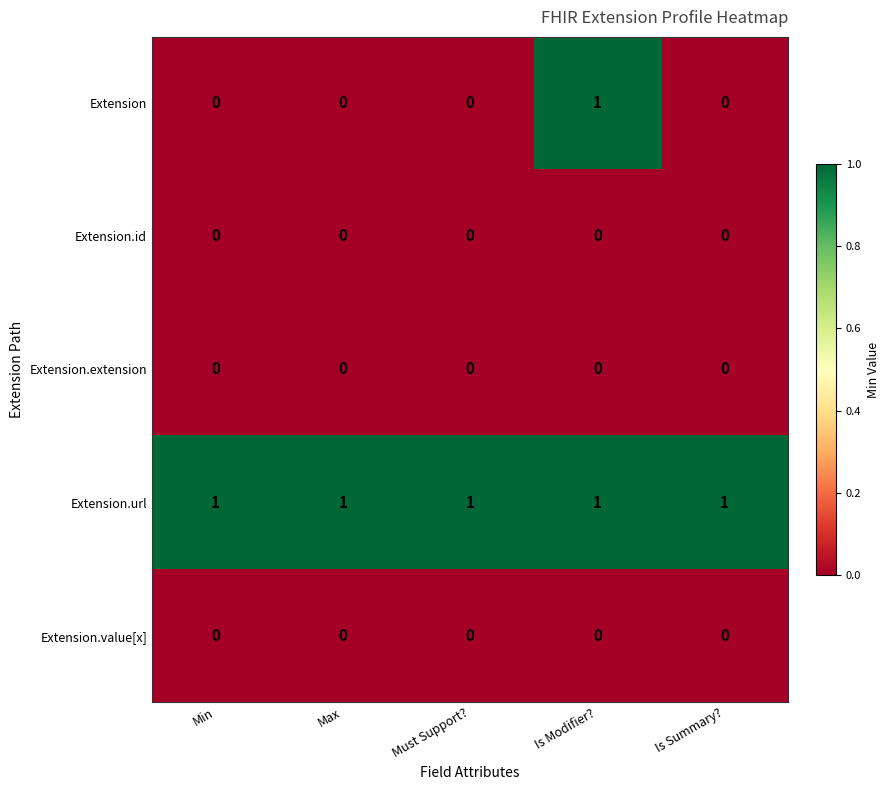

Is the value of Extension.extension at Min greater than the value of Extension.url at Is Modifier??

No